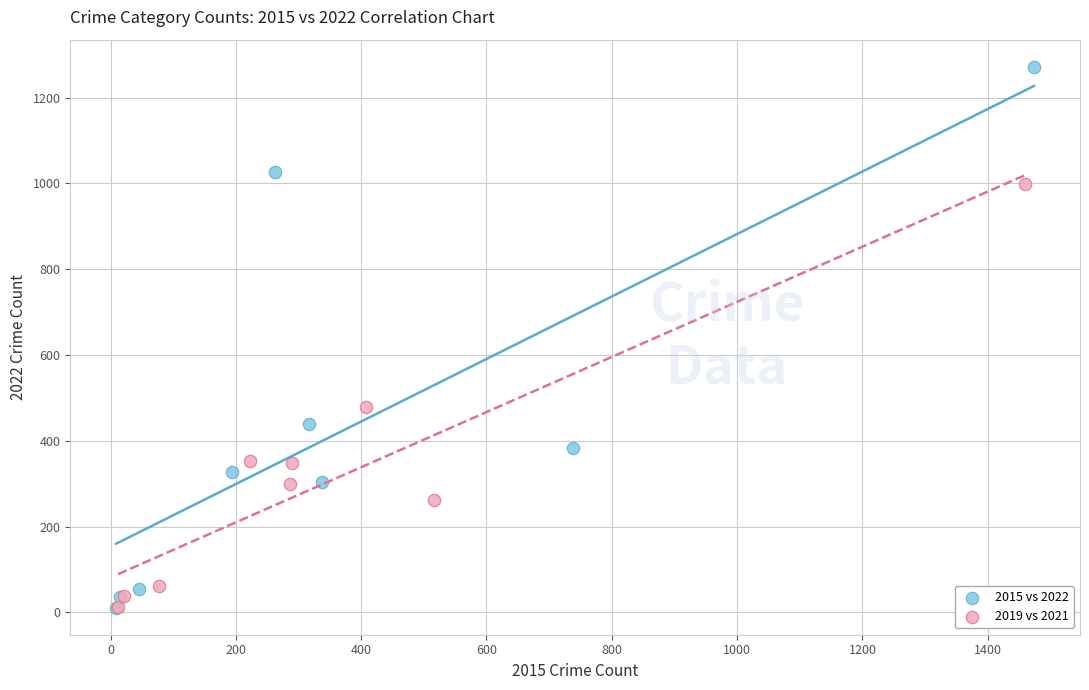

Which series contains the highest Y value?

2015 vs 2022